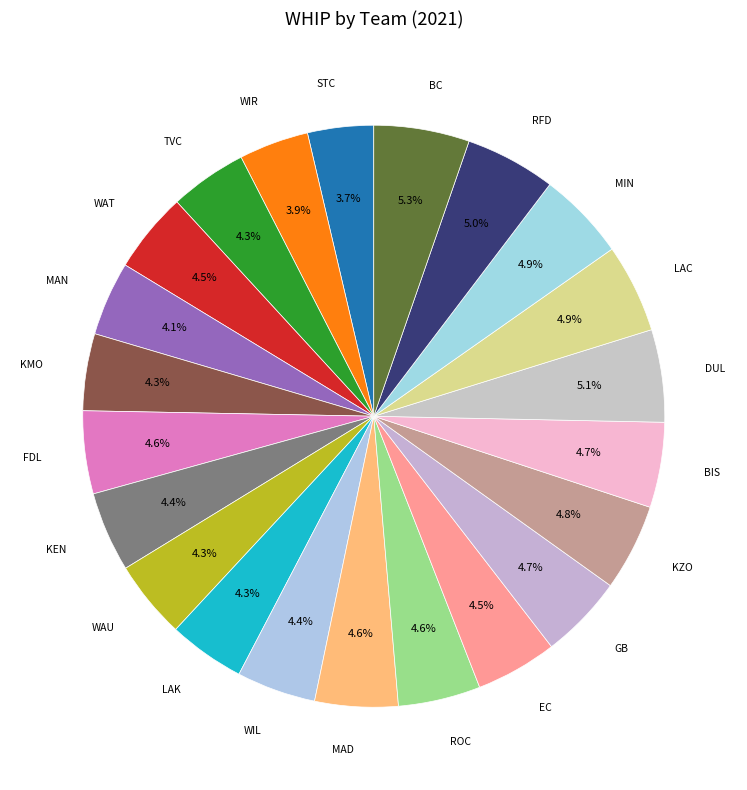

How many slices are in this pie chart?

22